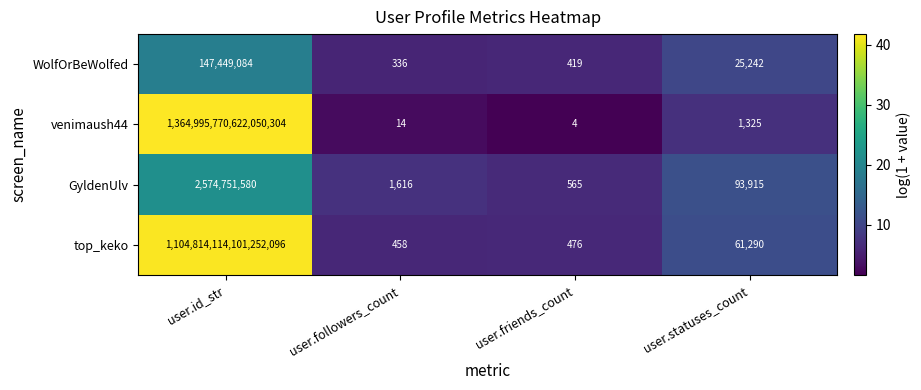

At which category does the chart reach its peak across all series?

user.id_str